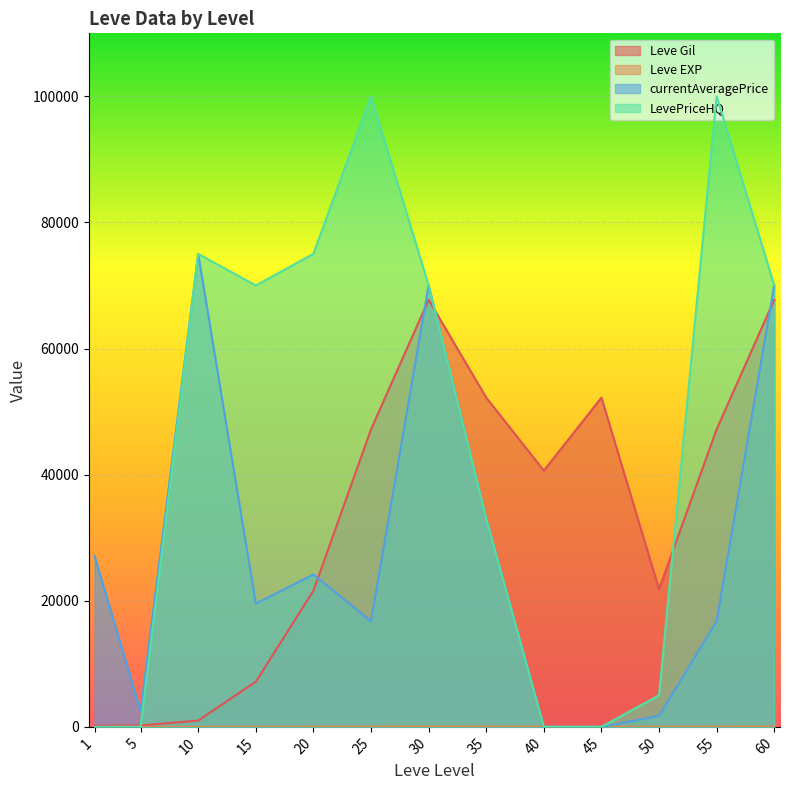

What is the total value across all series at 35?

118272